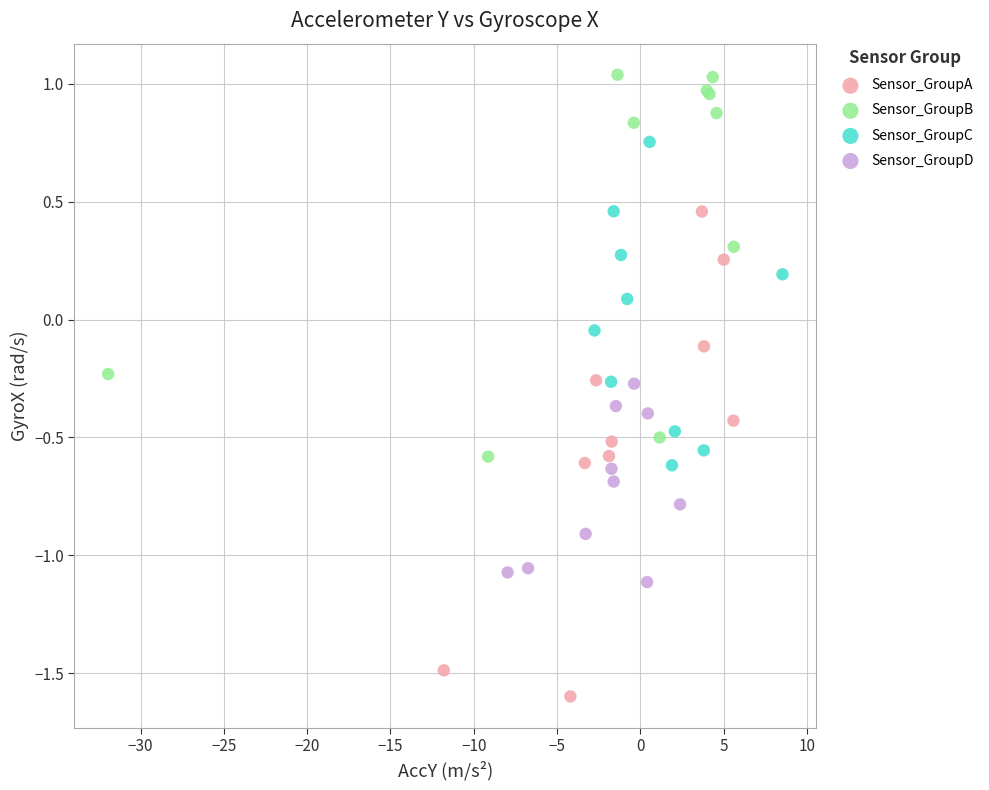

Which series contains the lowest Y value?

Sensor_GroupA